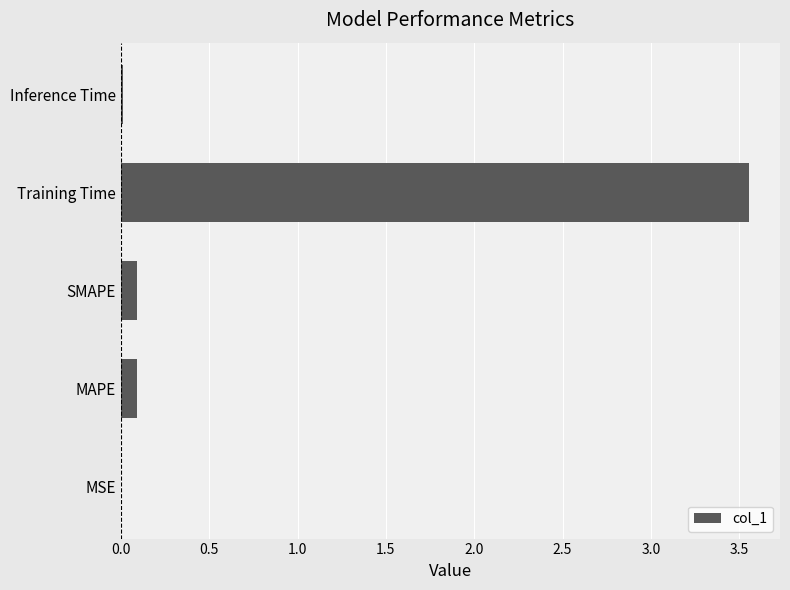

What is the sum of all values?

3.8